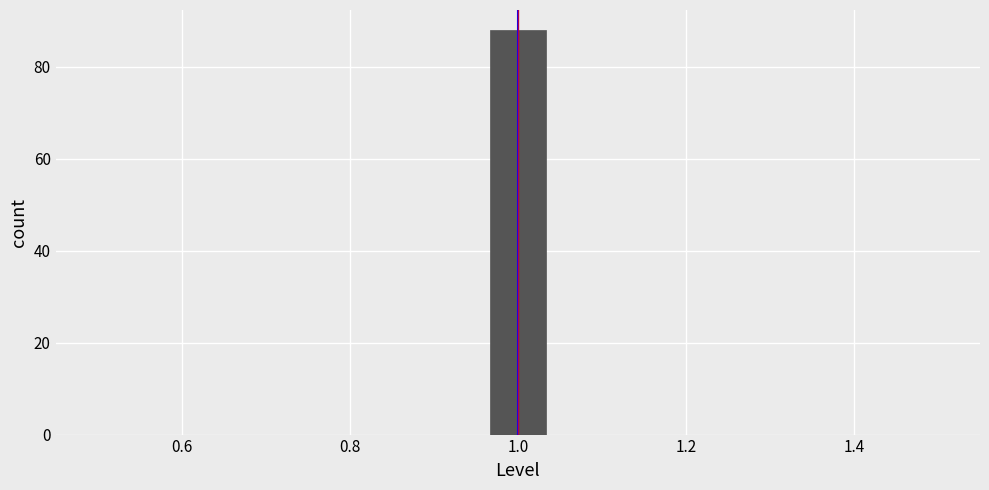

Read against the x-axis, roughly where is the centre of the tallest bar?

1.00